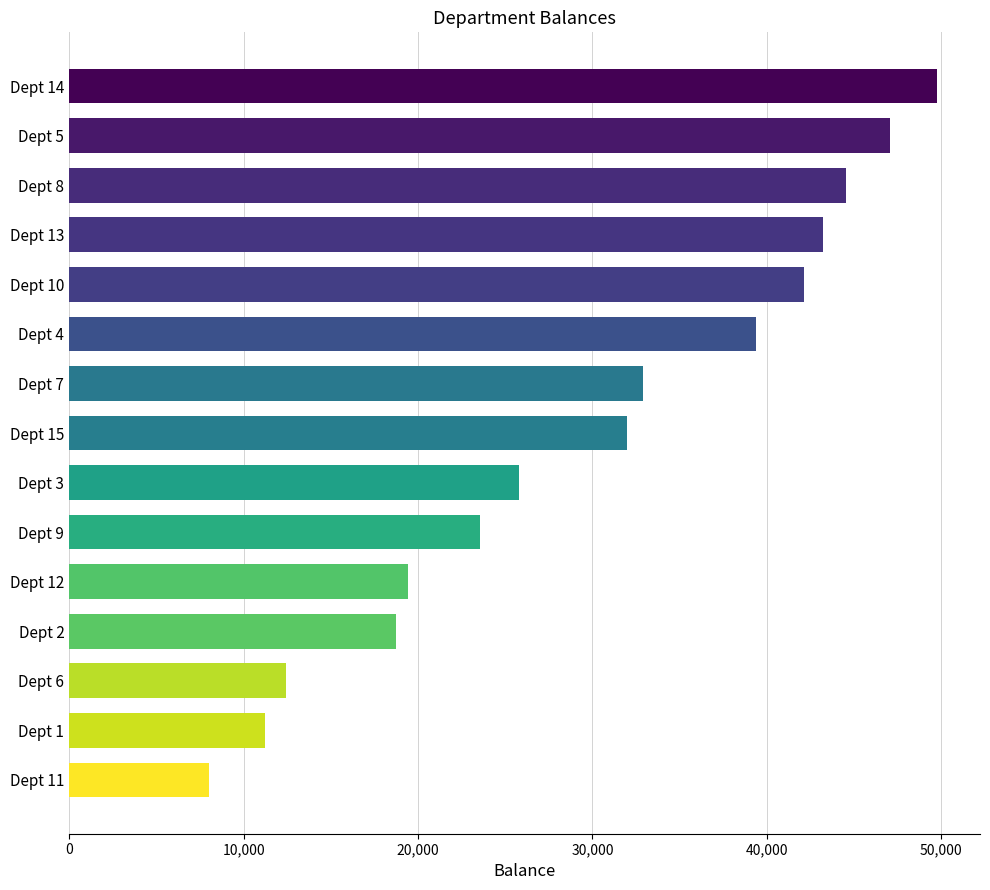

What is the sum of all values?

450211.0